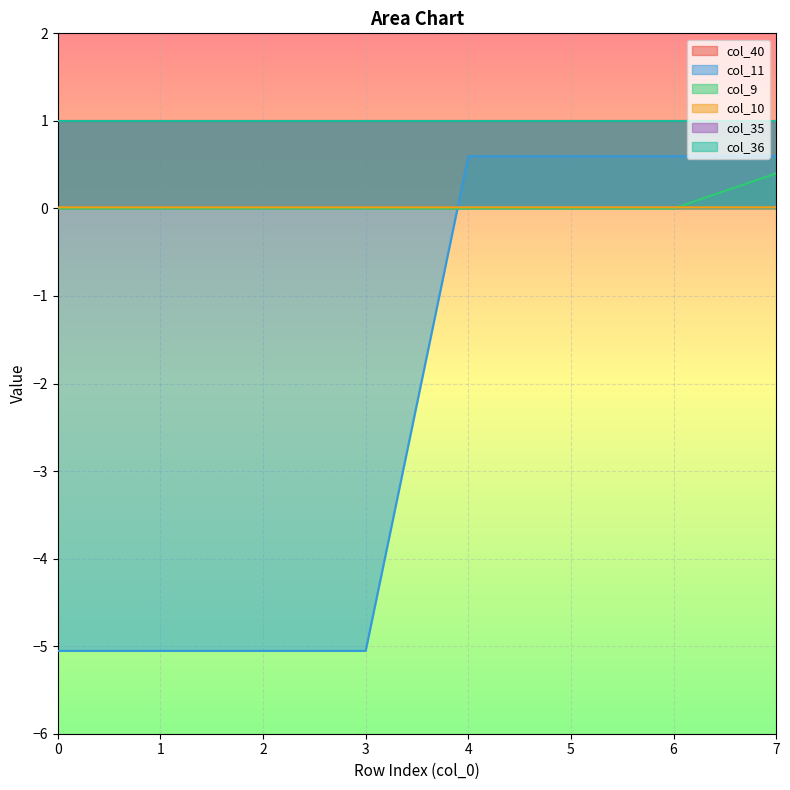

Which has a higher value, 2 or 5?

5